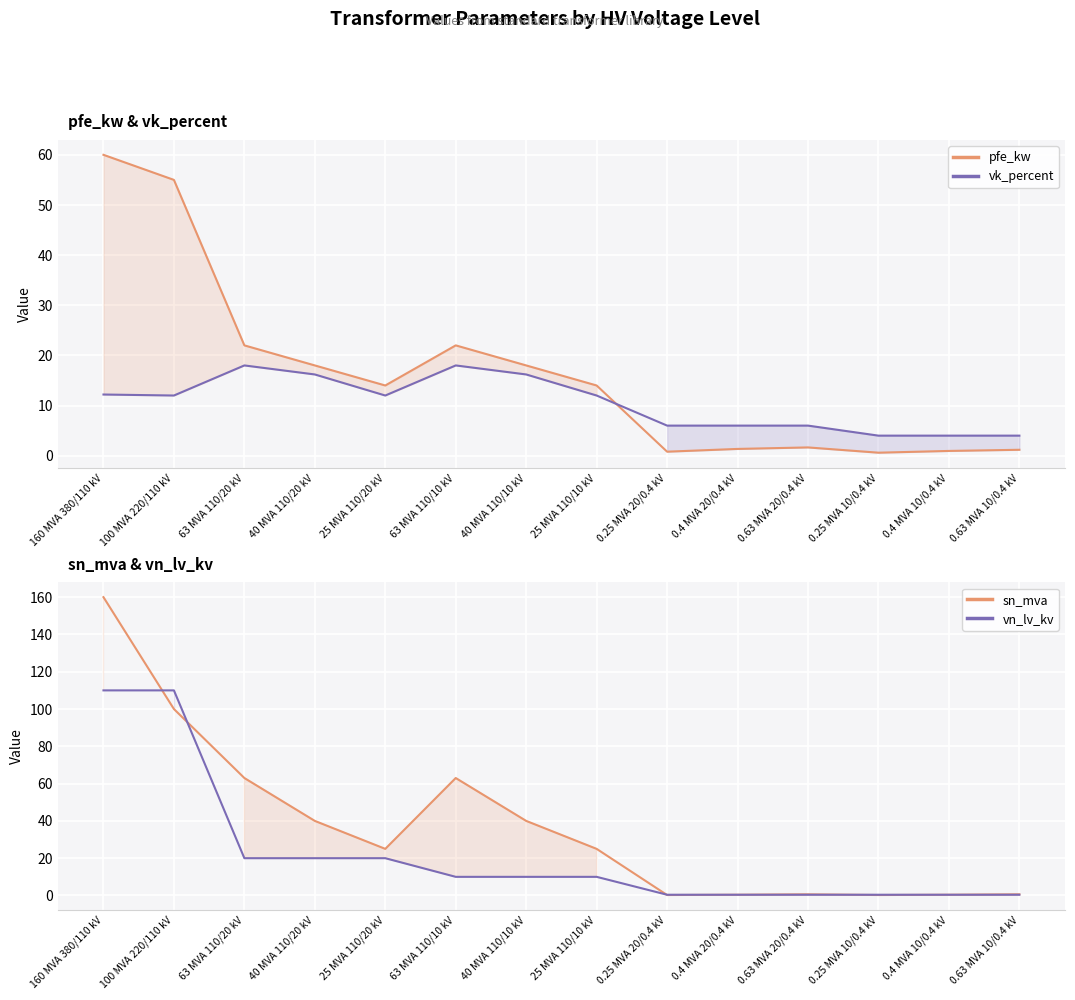

What is the spread (max minus min) of values at 63 MVA 110/10 kV?

53.0